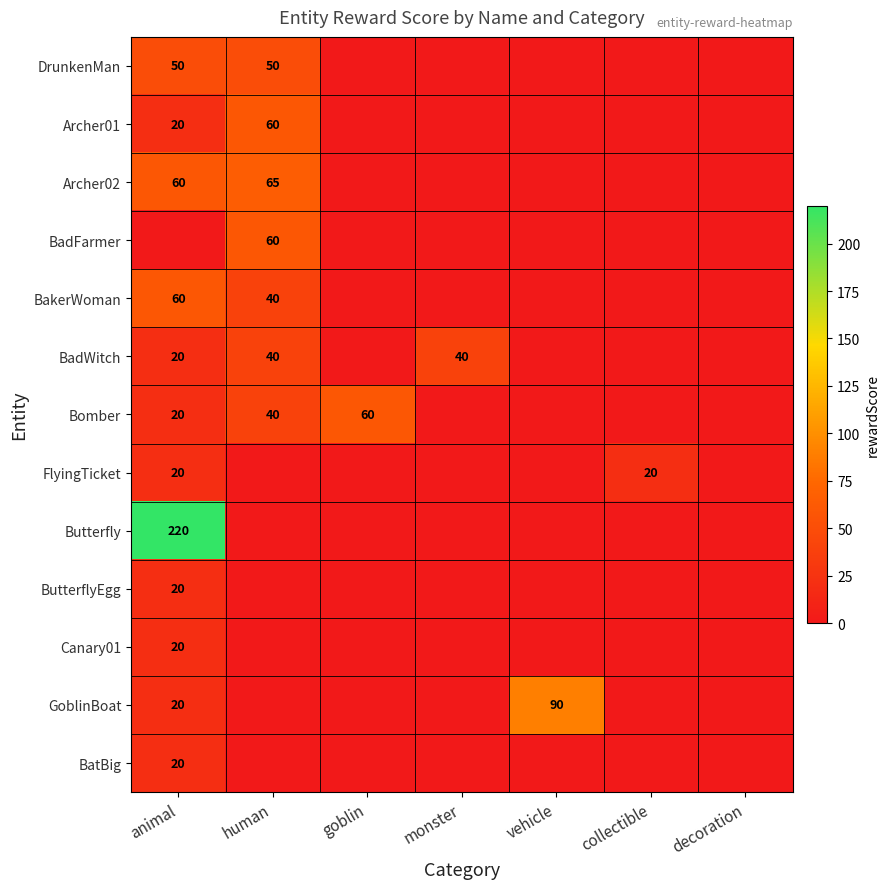

Is it true that Archer01 equals 4 at animal?

False